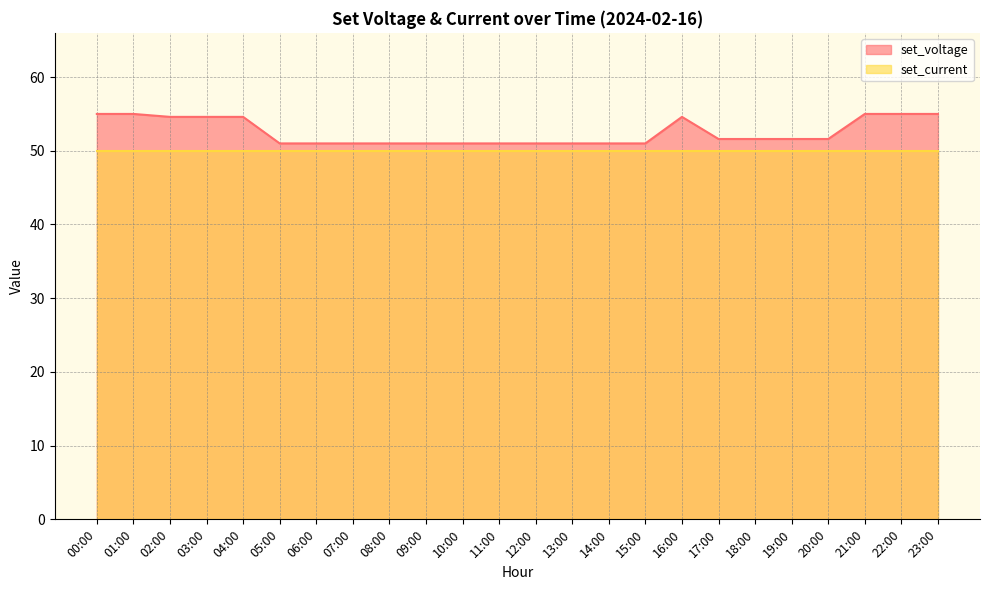

What is the label of the 11th point from the left?

10:00